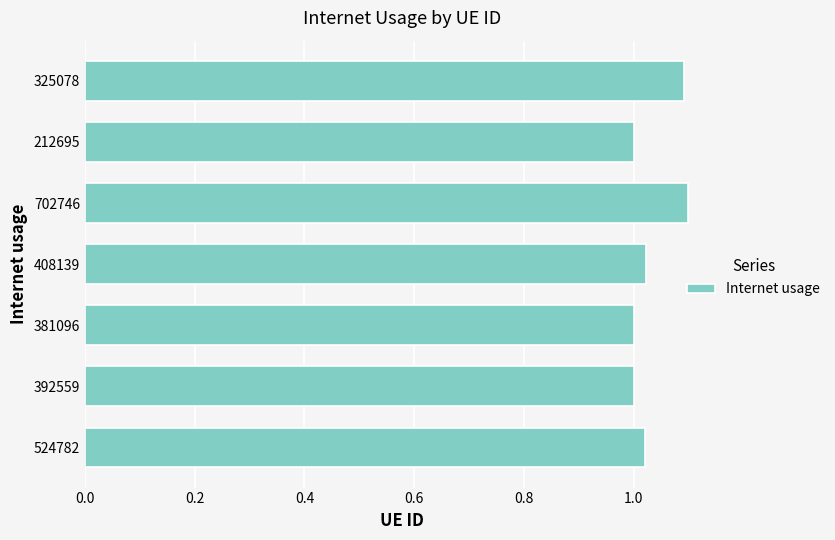

What is the sum of all values?

7.2